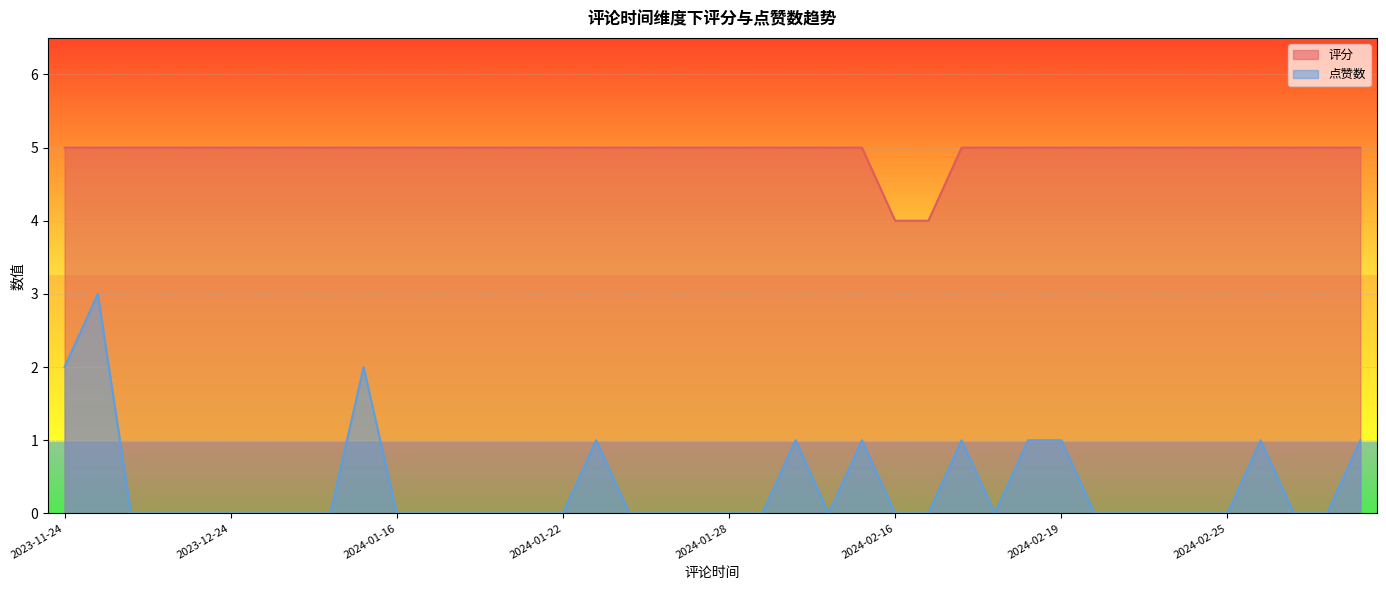

Which category has the lowest value in the 点赞数 series?

2024-01-28